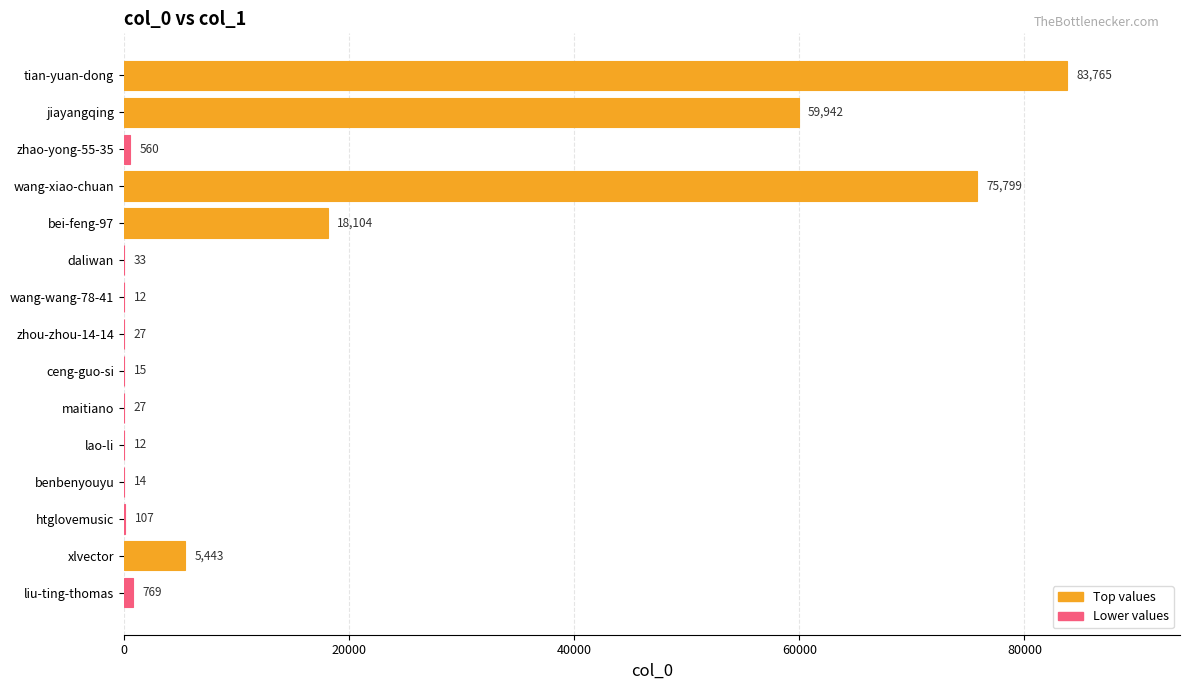

What is the change in value from wang-xiao-chuan to maitiano?

-75772